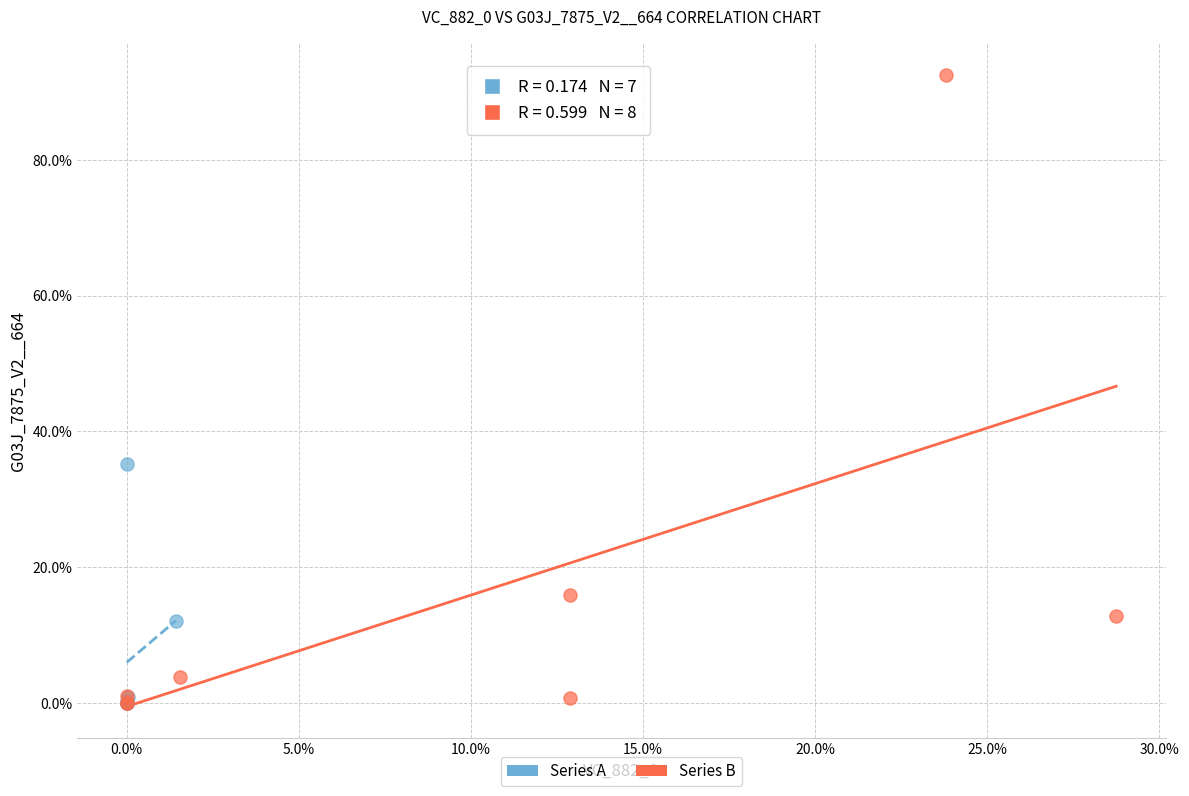

Which series contains the highest Y value?

Series B